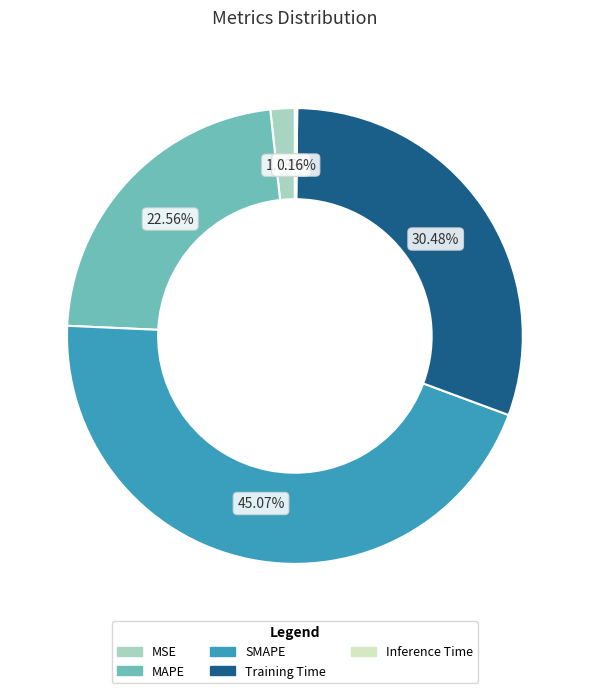

To the nearest percent, what percentage of the pie is MAPE?

23%